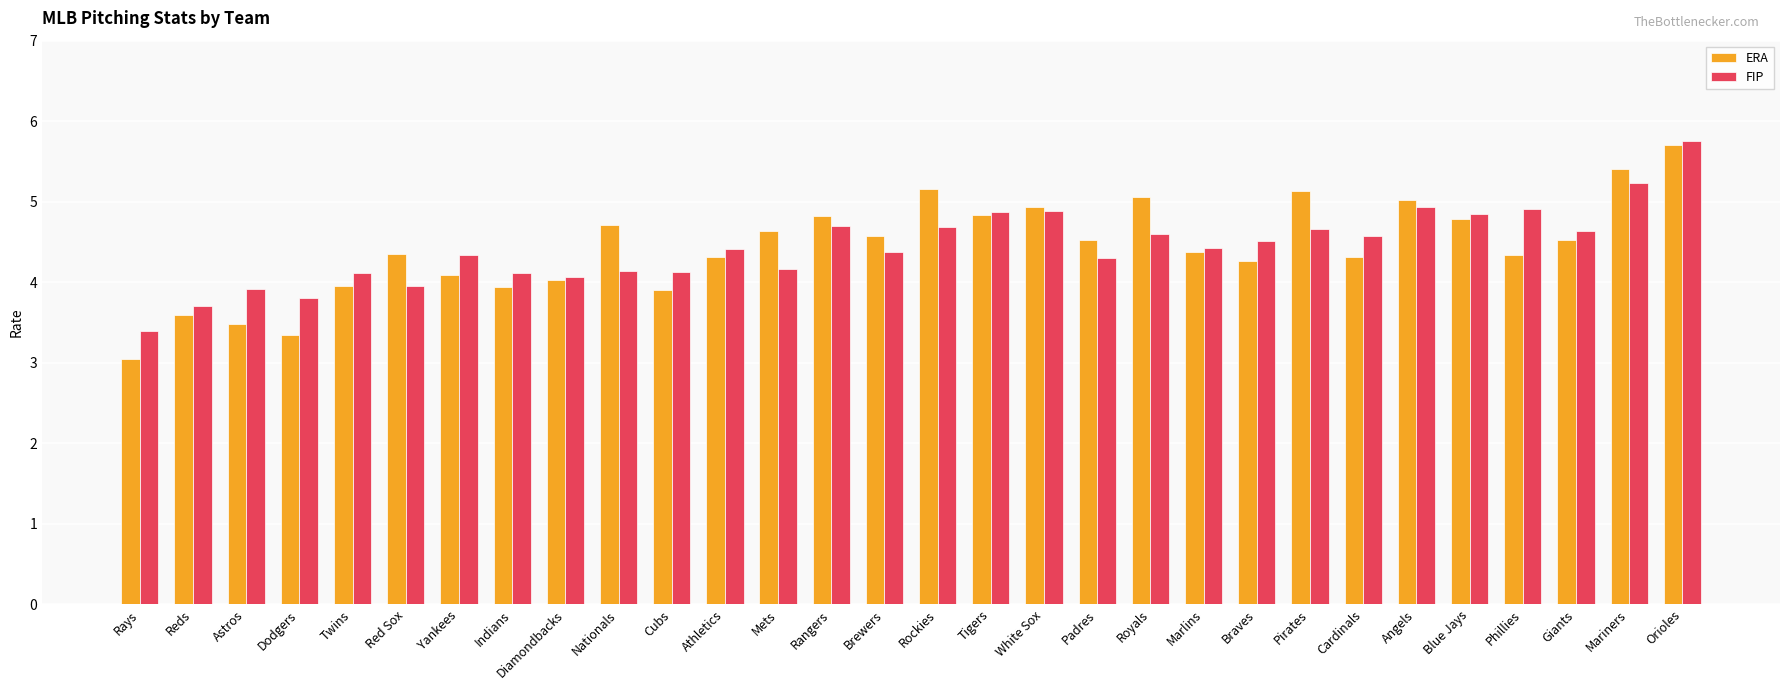

Between Nationals and Pirates, which series saw the biggest shift?

FIP